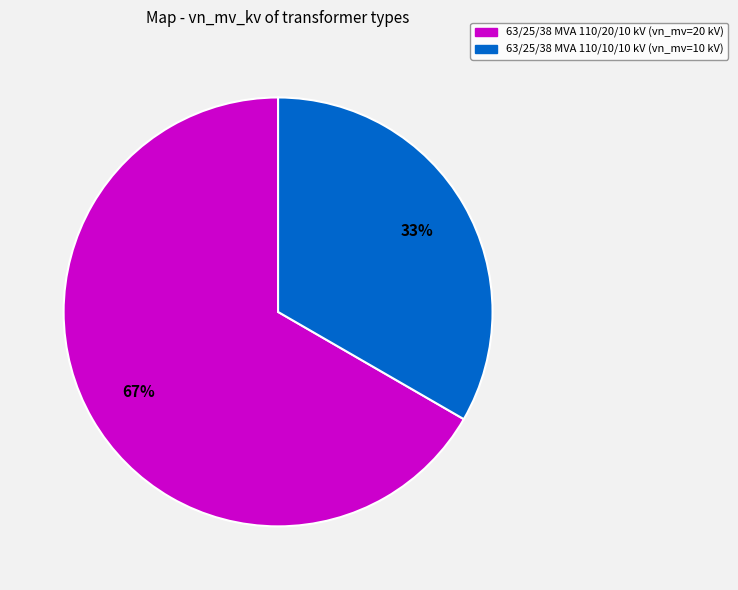

Which category has the biggest portion of the pie?

63/25/38 MVA 110/20/10 kV